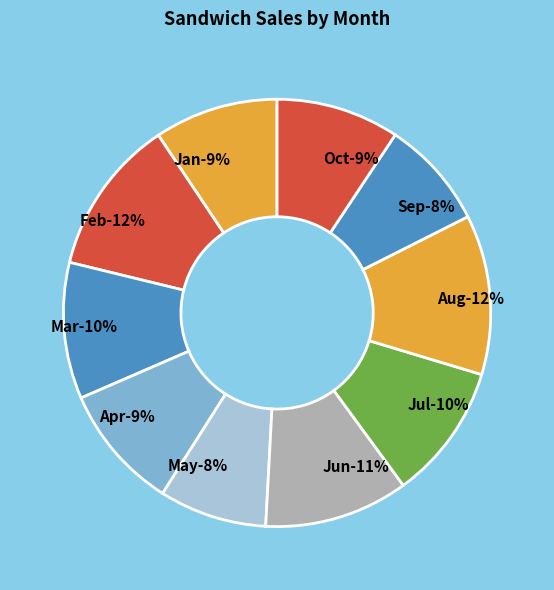

Combined, what portion of the pie is Aug and Apr?

21.6%